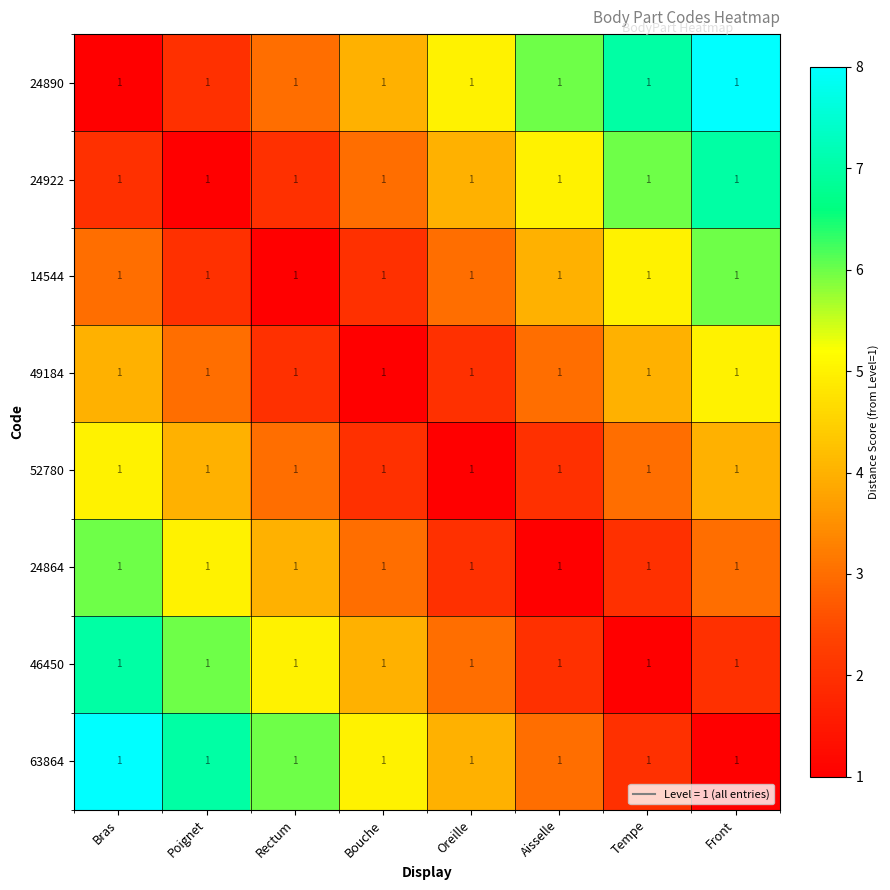

What is the highest value of the 46450 series?

7